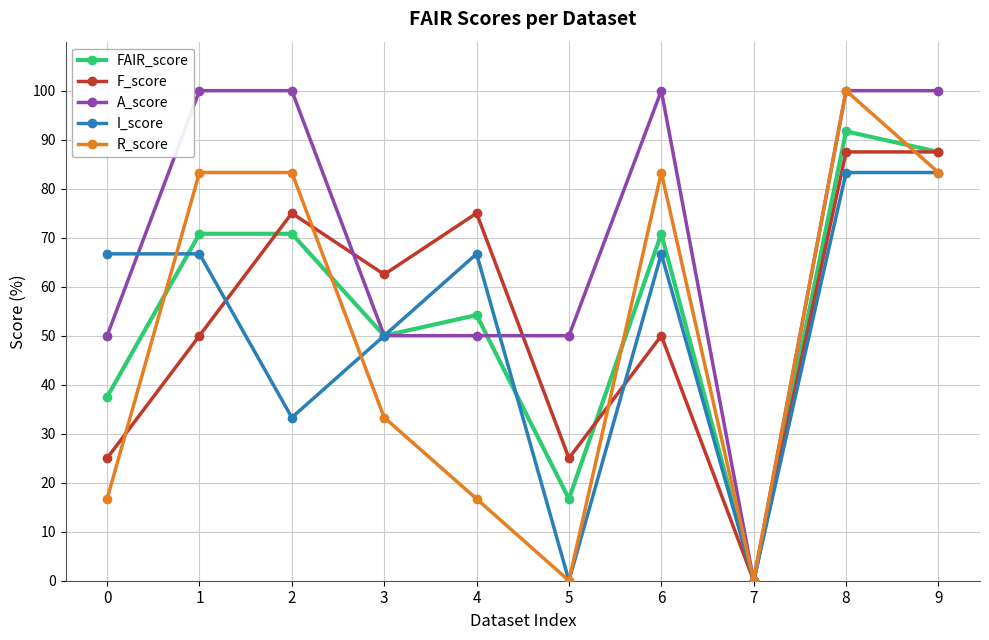

Between 1 and 4, which series saw the biggest shift?

R_score